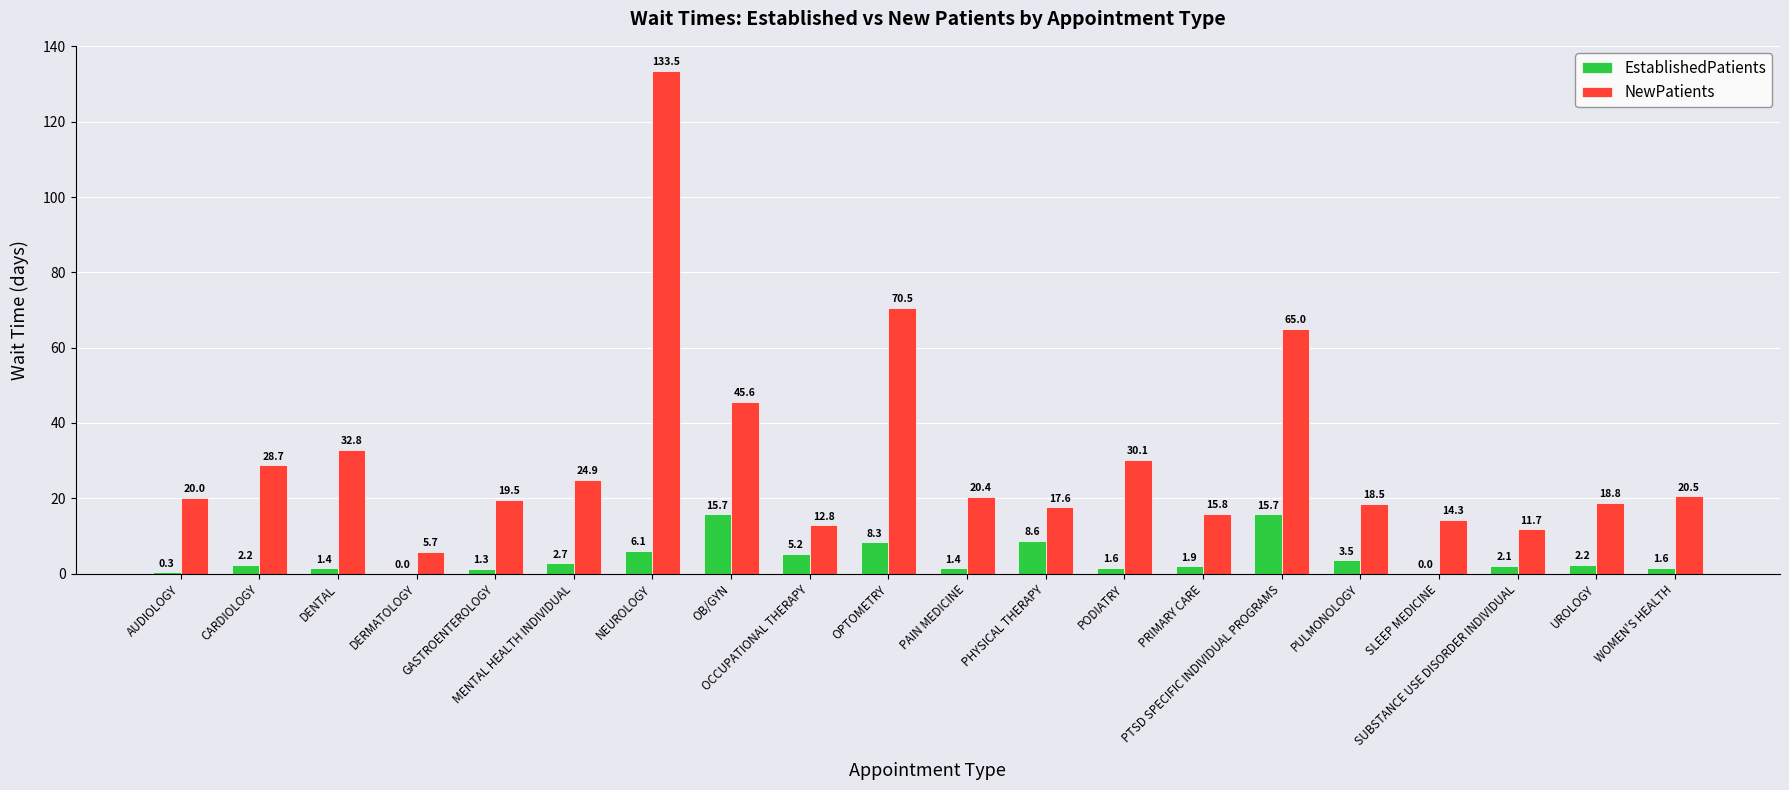

What is the total value across all series at GASTROENTEROLOGY?

20.8